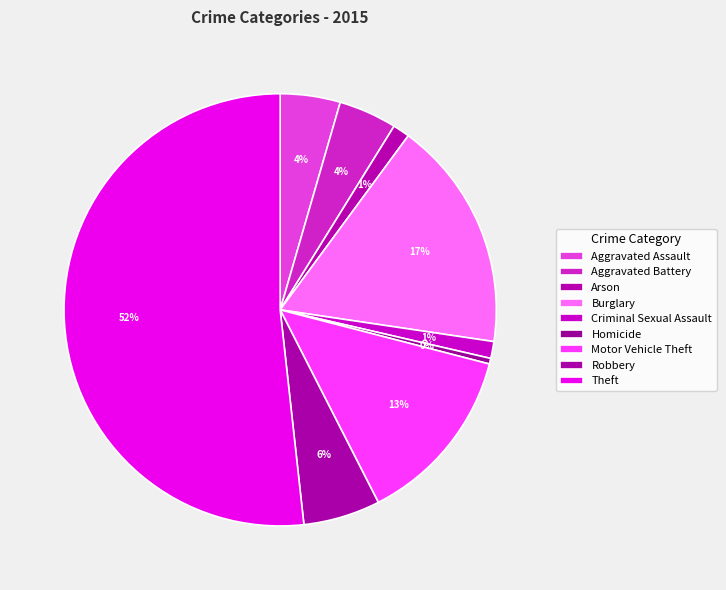

How many slices are in this pie chart?

9